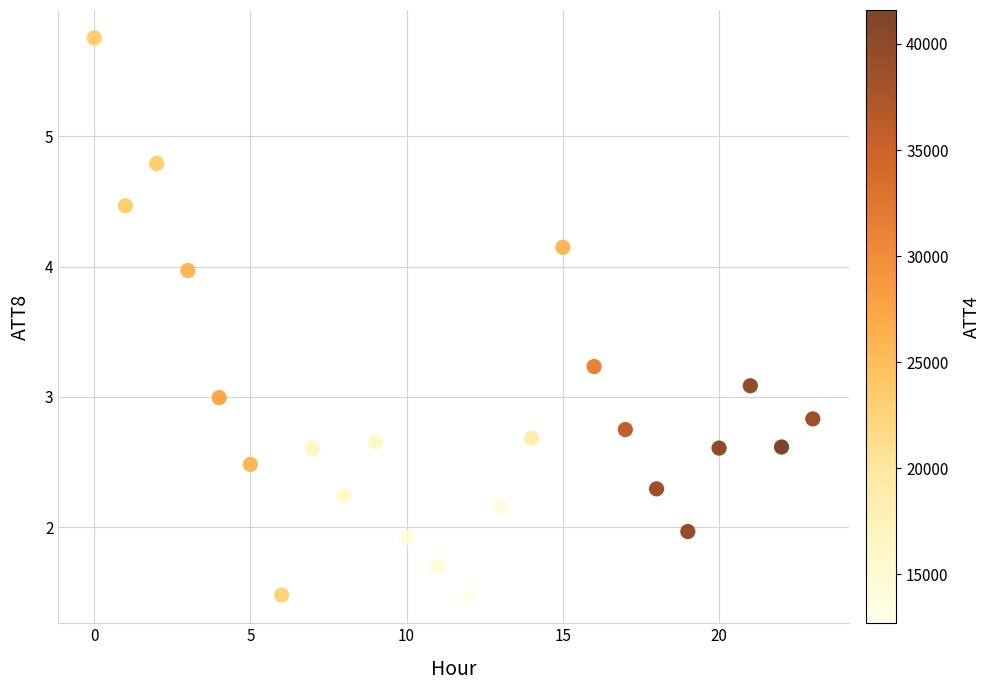

What is the range of Y values (max minus min)?

4.3